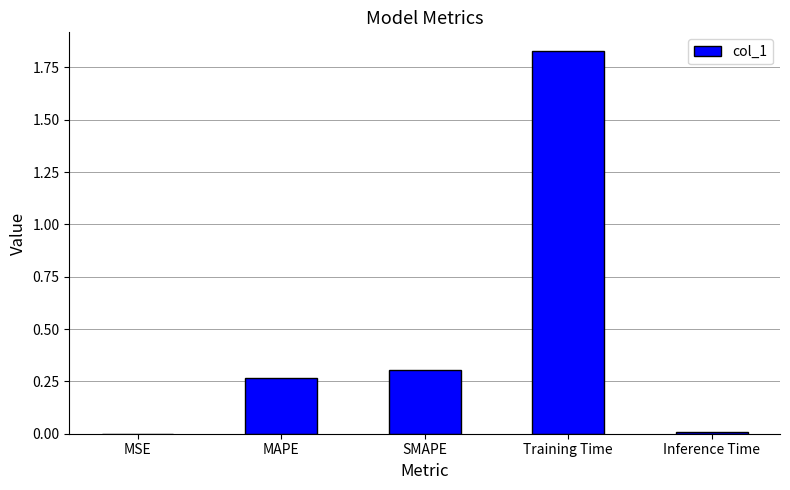

At which category does the chart reach its peak across all series?

Training Time